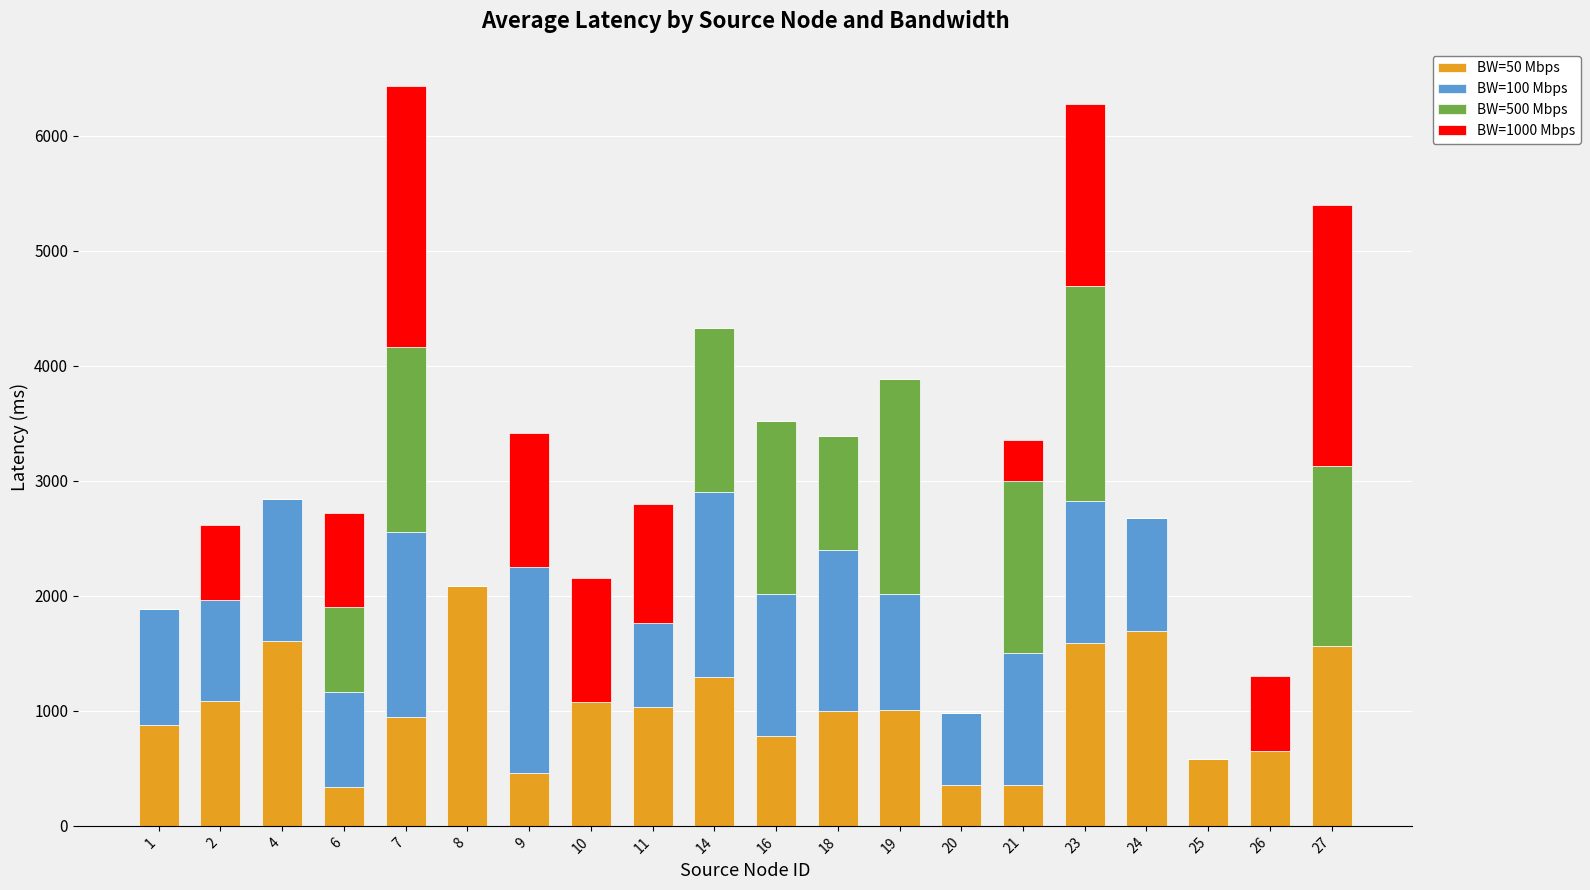

What are all the series names shown in the legend?

BW=50 Mbps, BW=100 Mbps, BW=500 Mbps, BW=1000 Mbps